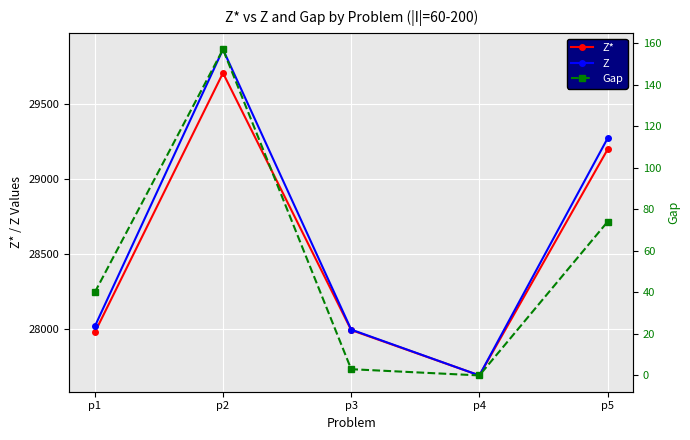

Reading left to right, list all the values displayed in this chart.

Z*: 27977	29704	27993	27691	29195
Z: 28017	29861	27996	27691	29269
Gap: 40	157	3	0	74